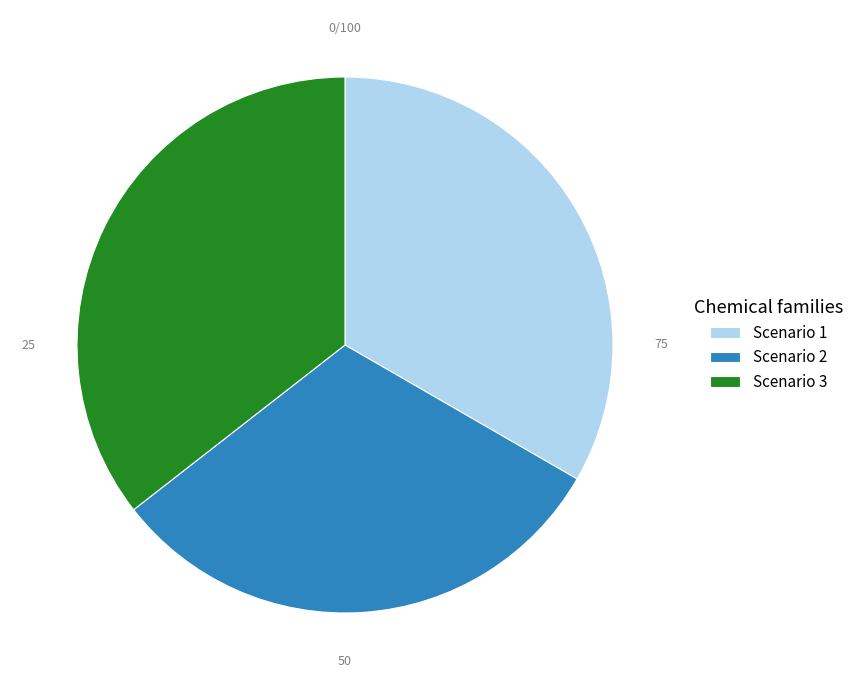

True or false: Scenario 2 accounts for 31% of the total.

True